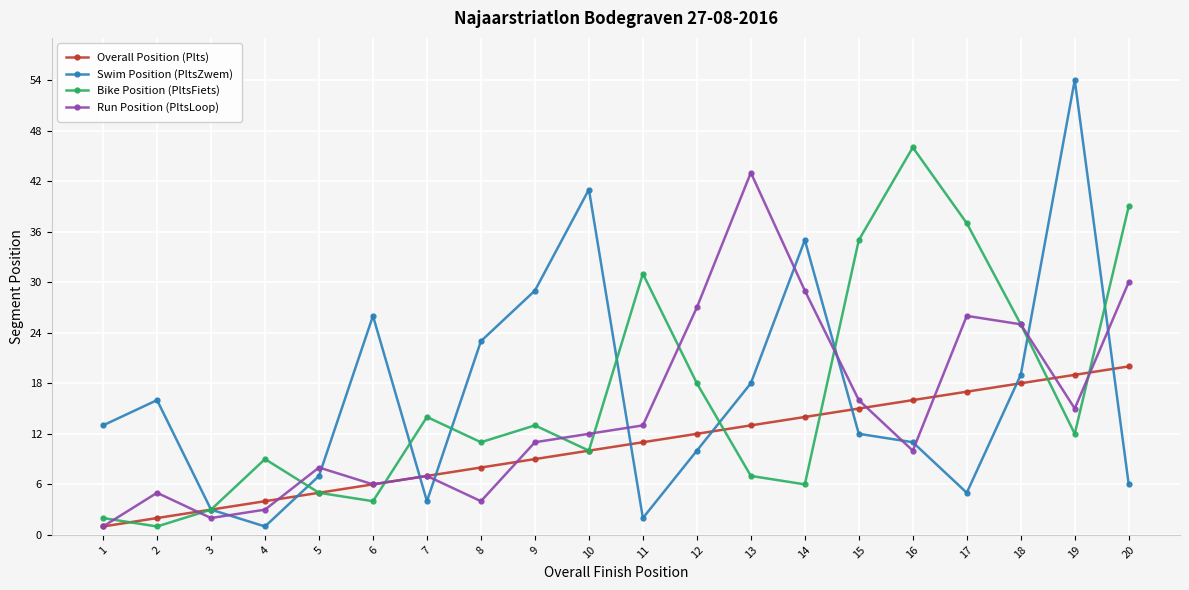

Is this an area chart (filled region under the line)?

No